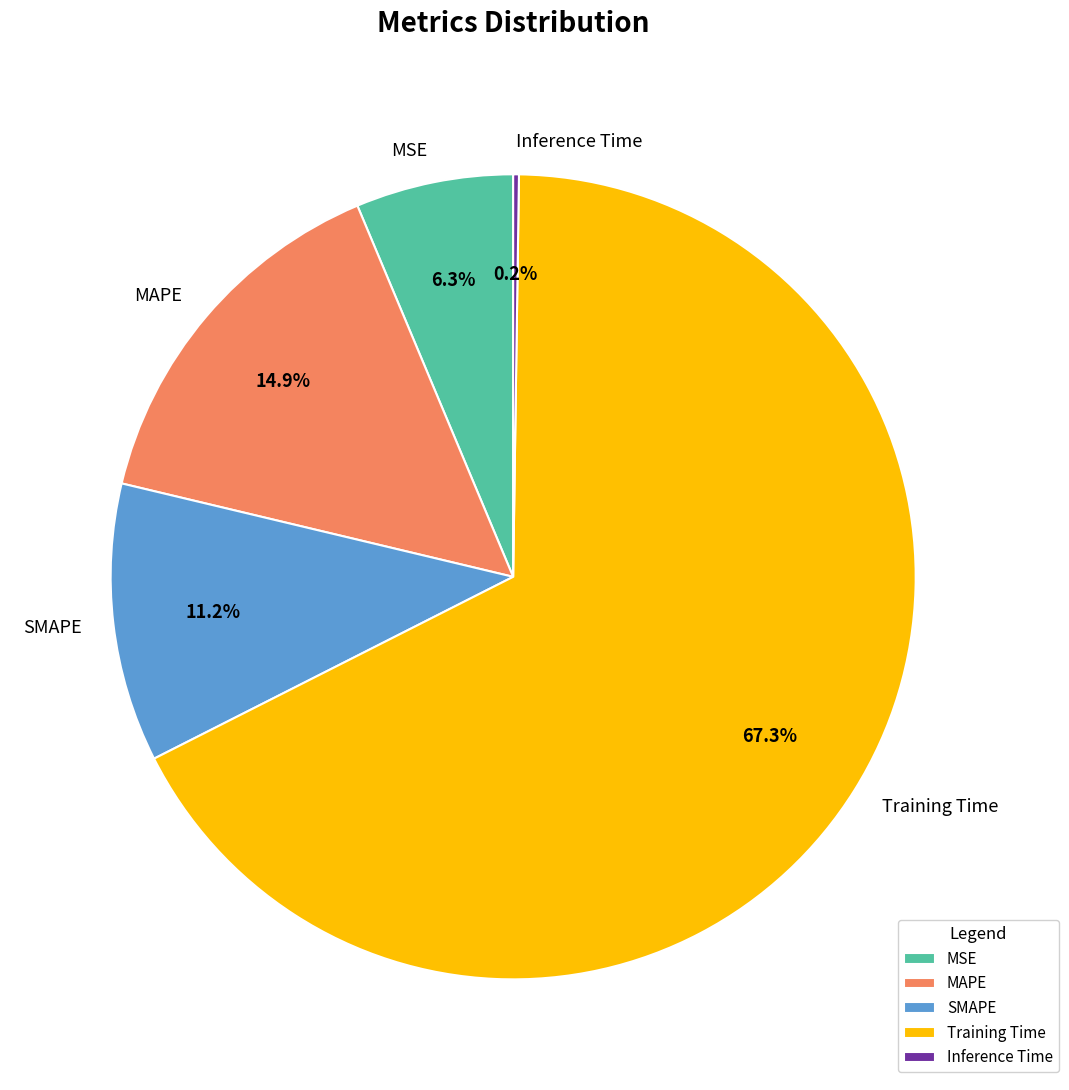

Combined, do Training Time and MSE account for over 50%?

Yes